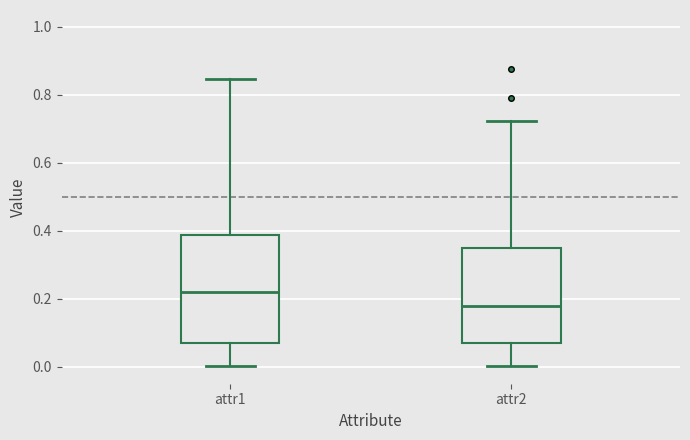

Which box's median line is the highest?

attr1